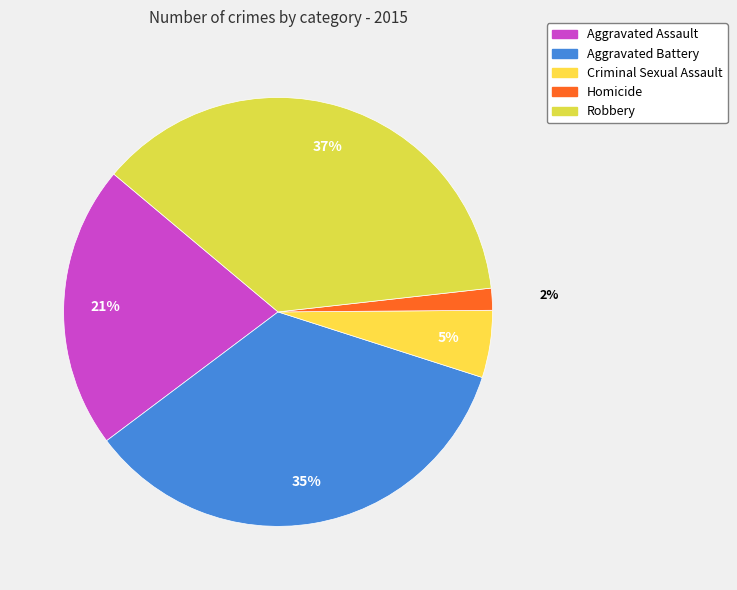

Count the number of slices in the pie.

5